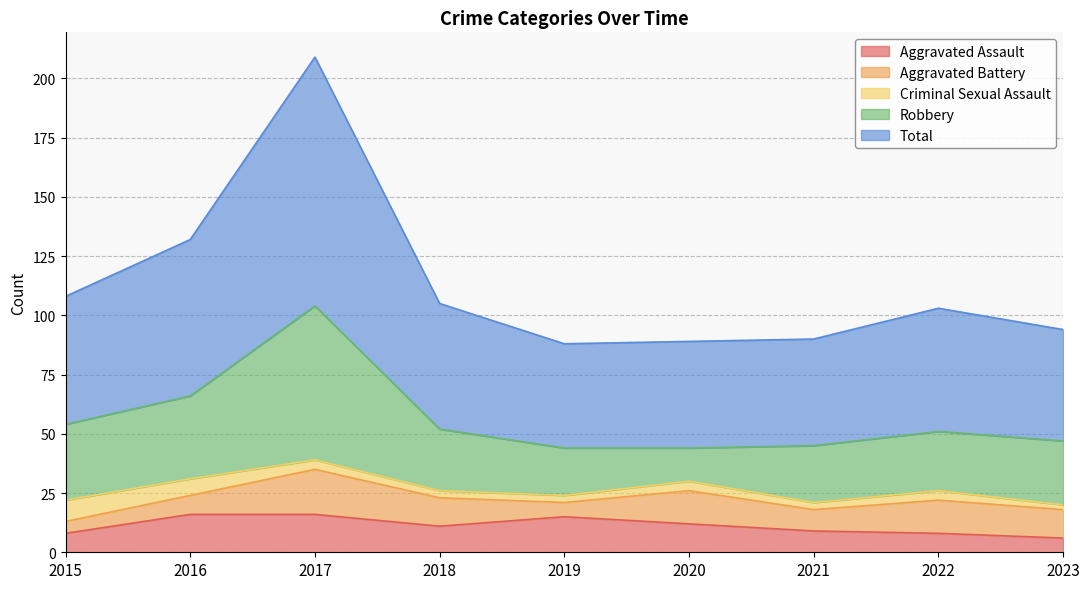

Between 2020 and 2022, which is larger?

2020